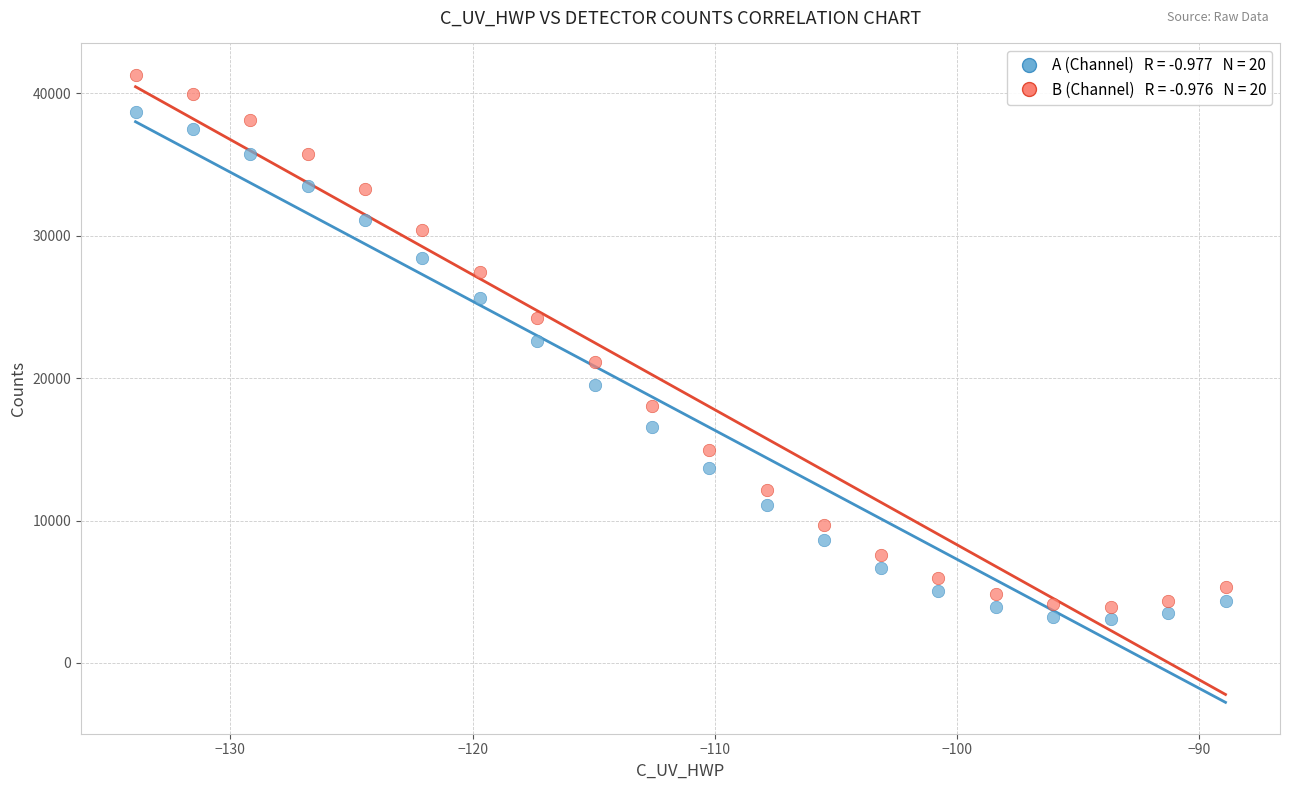

Across all data points, what is the range of X values (max minus min)?

45.0